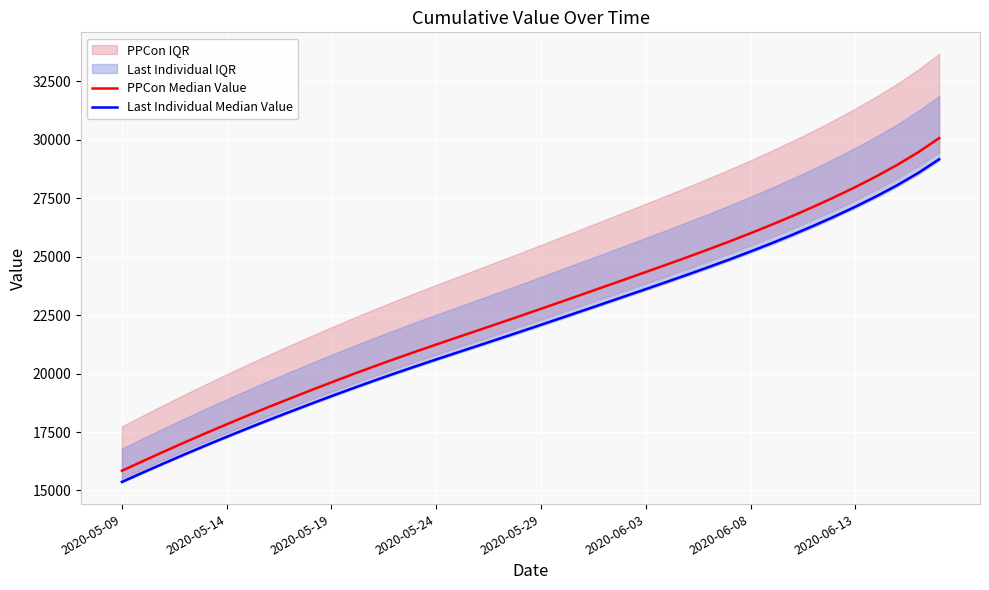

What is the average value of the PPCon Median Value series?

22682.8